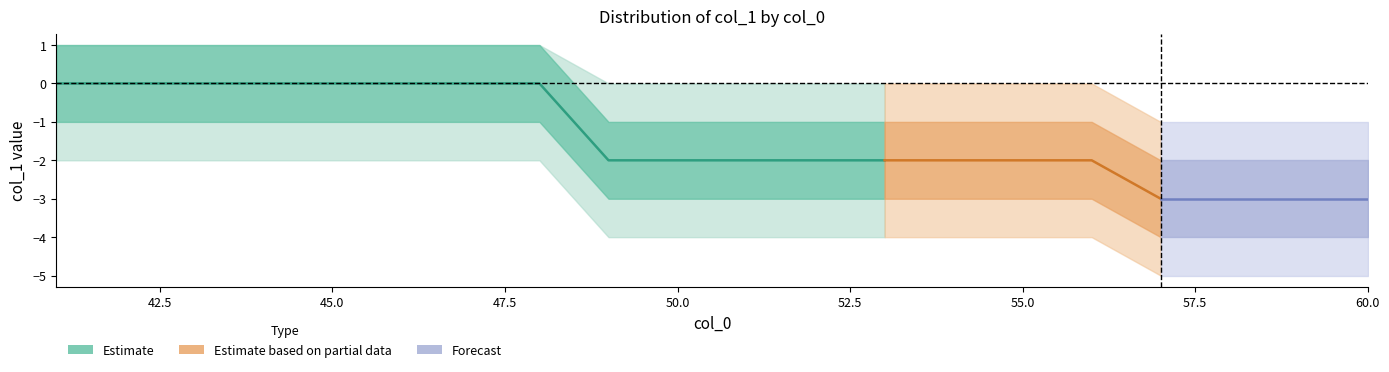

True or false: q3_col1 and max_col1 cross at least once.

False